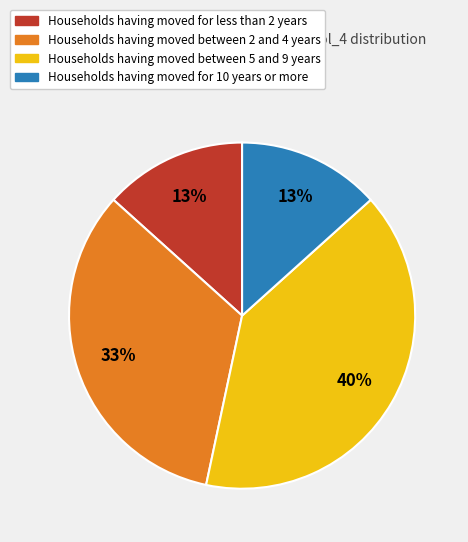

Between Households having moved for 10 years or more and Households having moved between 2 and 4 years, which is larger?

Households having moved between 2 and 4 years